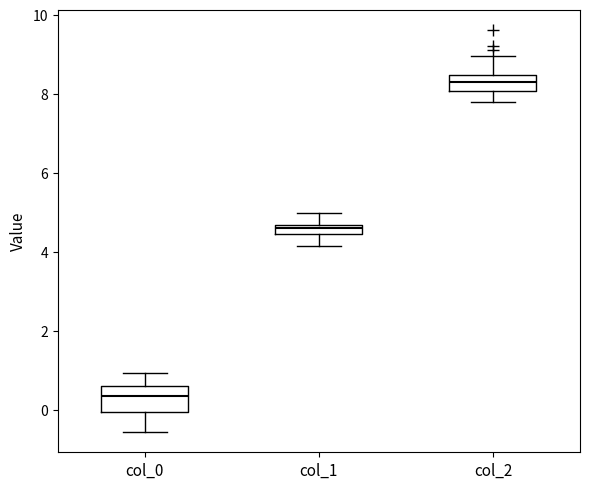

Which box's median line is the lowest?

col_0